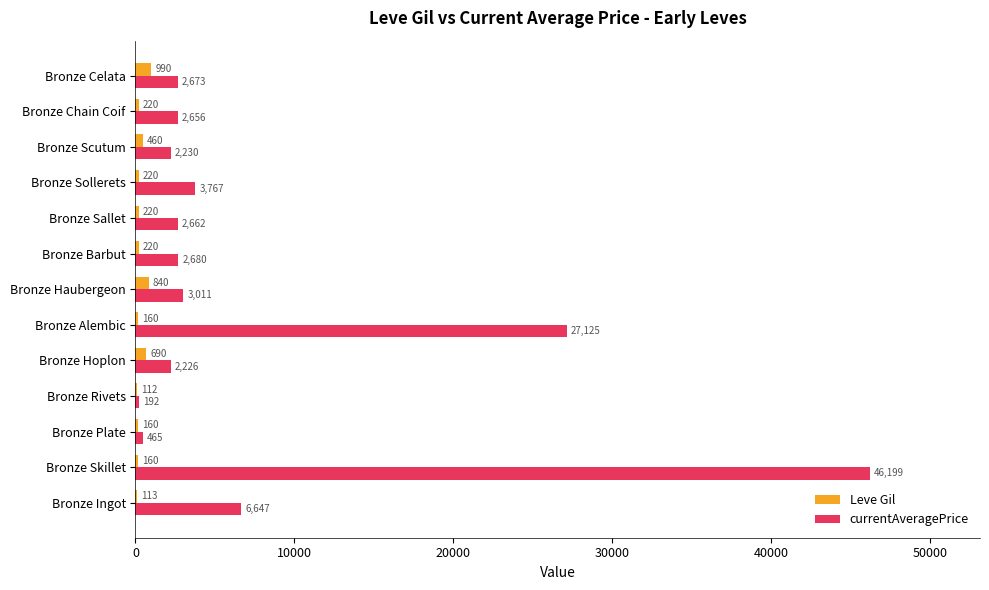

What is the total value across all series at Bronze Sallet?

2882